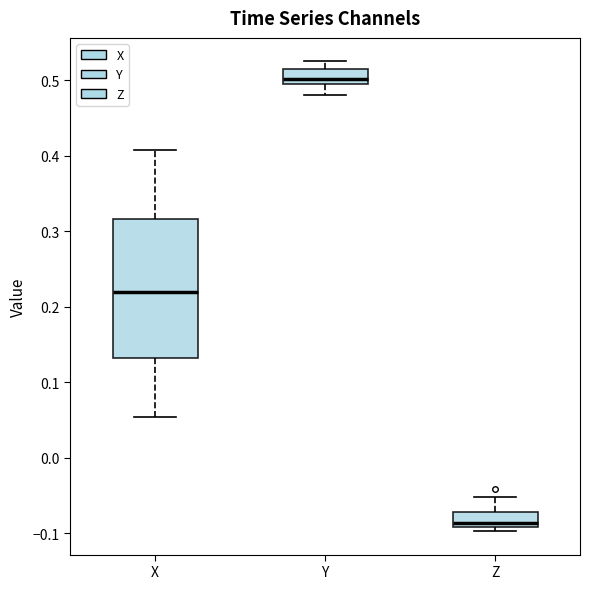

Reading left to right, read every box against the y-axis: the position of its median line, the range the box covers, and the ends of its whiskers. The values are not printed on the chart, so give them approximately, as read against the axis.

X: median 0.22, box 0.13 to 0.32, whiskers 0.05 to 0.41
Y: median 0.50, box 0.49 to 0.51, whiskers 0.48 to 0.53
Z: median -0.09 (just above the box's lower edge), box -0.09 to -0.07, whiskers -0.10 to -0.05